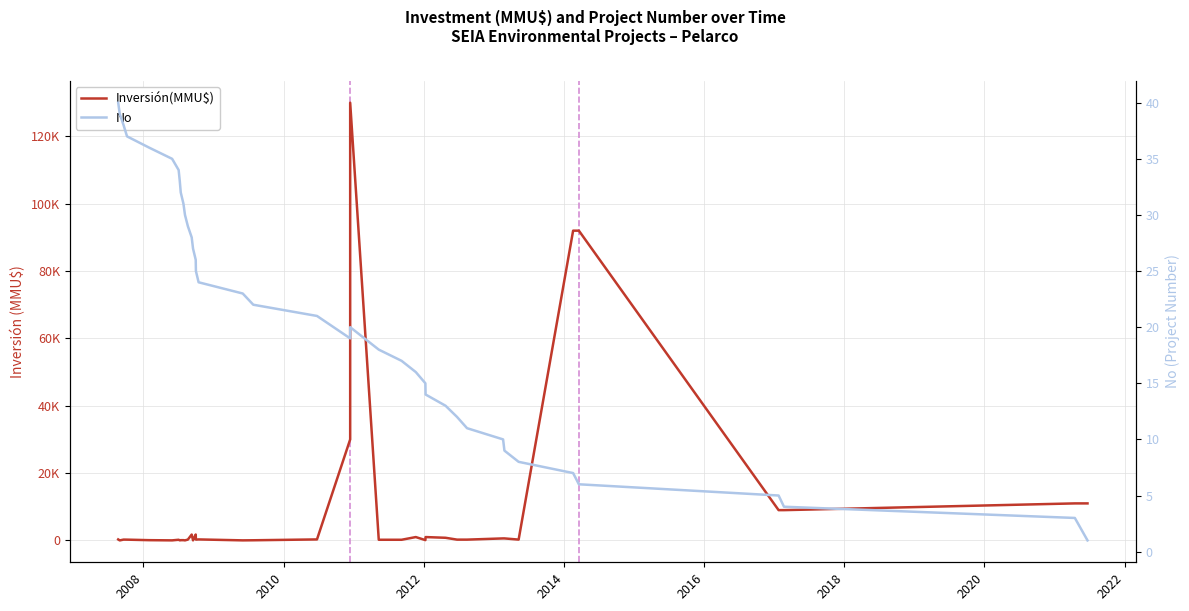

Rank the series by their average value, from lowest to highest.

No, Inversión(MMU$)